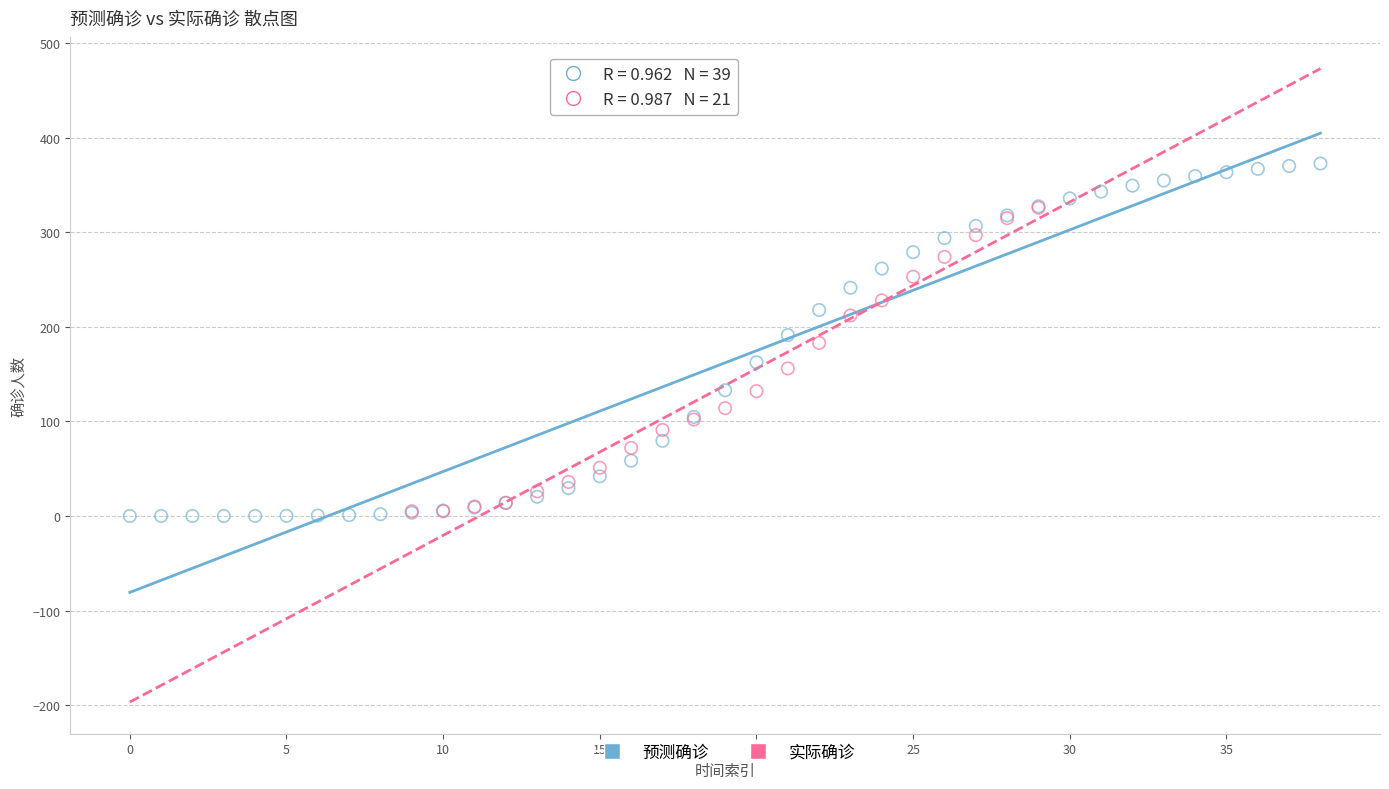

Which series has the widest spread of Y values?

预测确诊